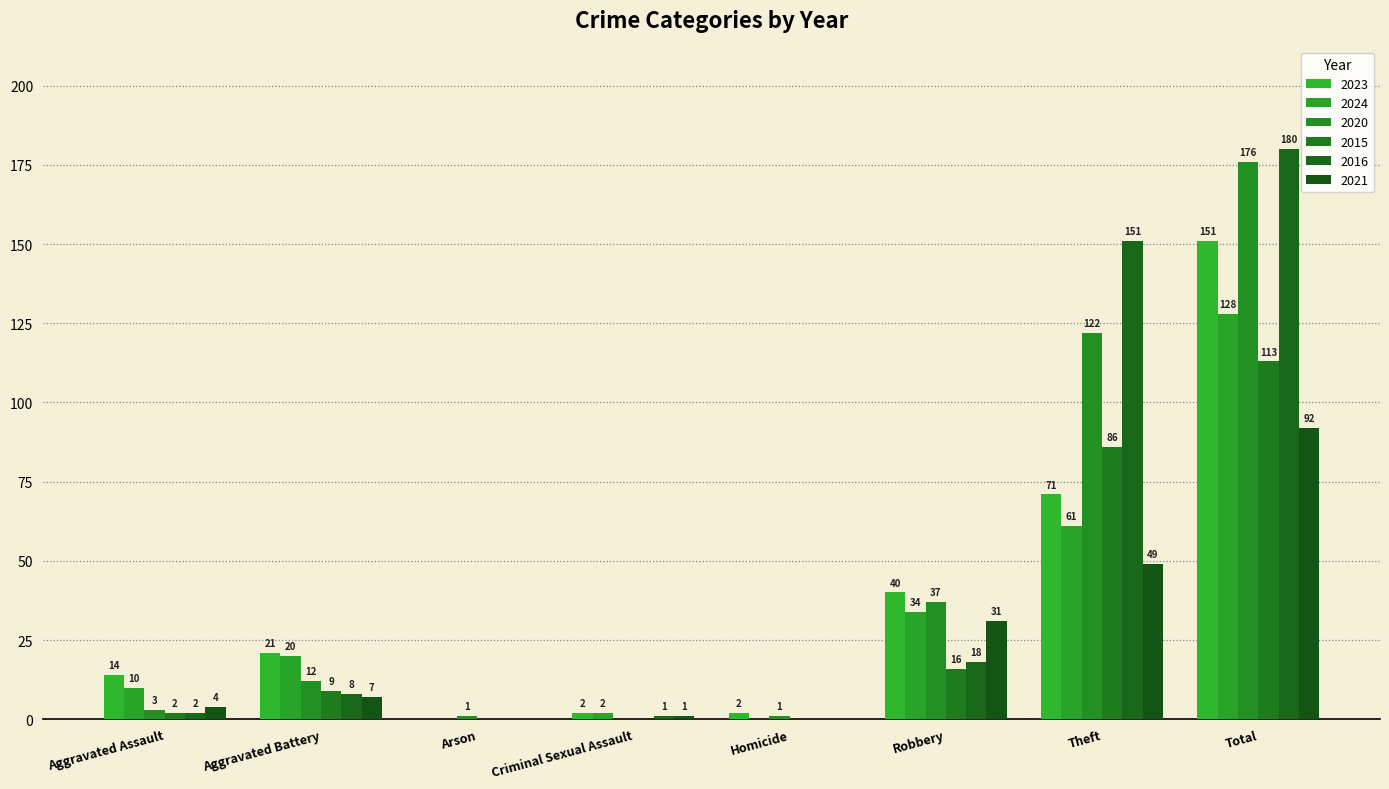

Is the value of 2021 at Aggravated Assault greater than the value of 2024 at Aggravated Assault?

No